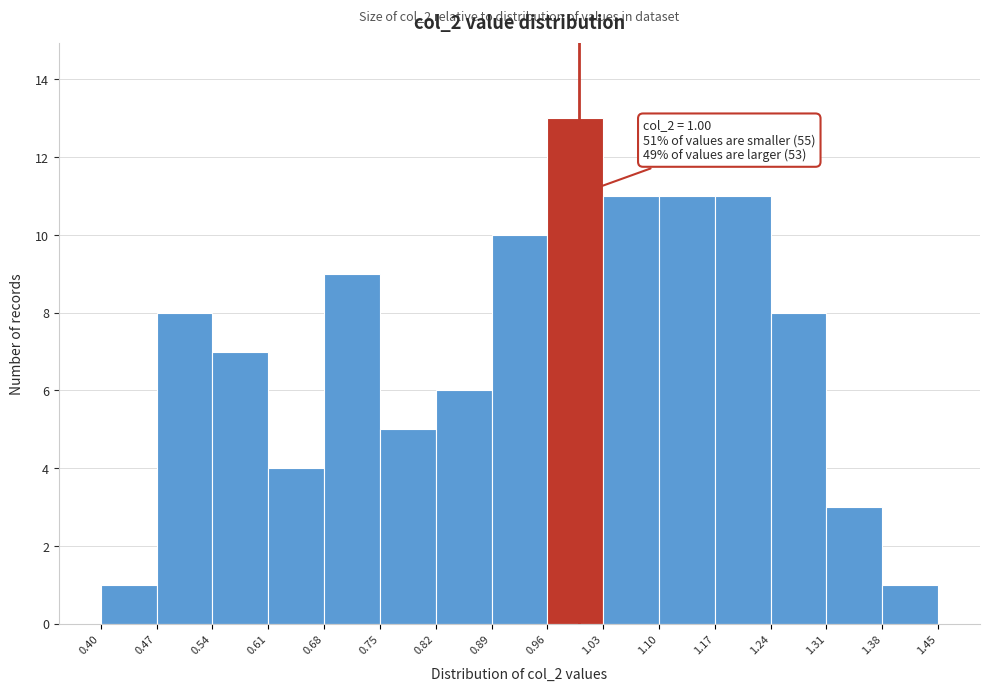

Over which range of the x-axis is the bar tallest?

0.96 to 1.03